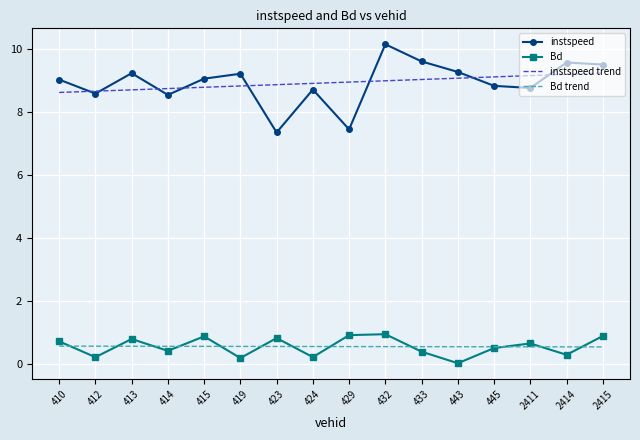

At which category does the chart reach its peak across all series?

432